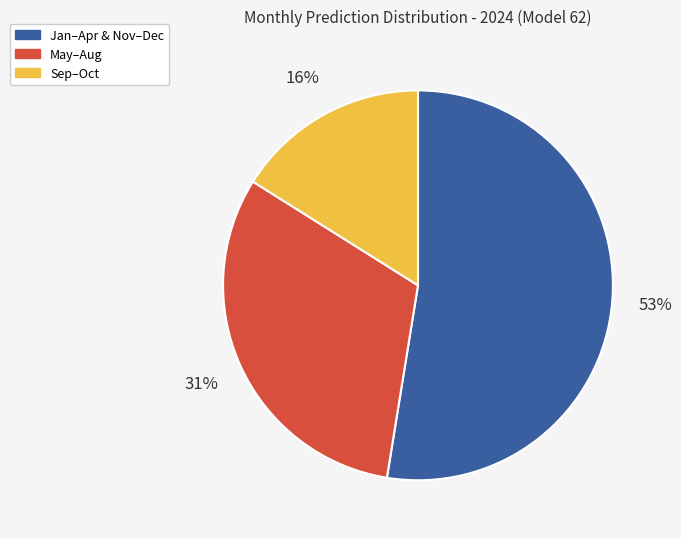

The May–Aug slice represents 31% of the pie. True or false?

True